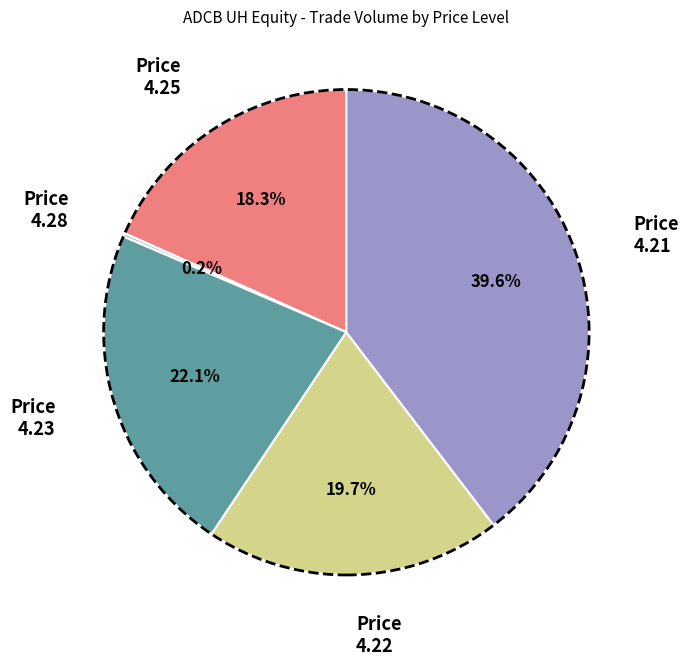

Is there any slice that represents more than half of the pie?

No